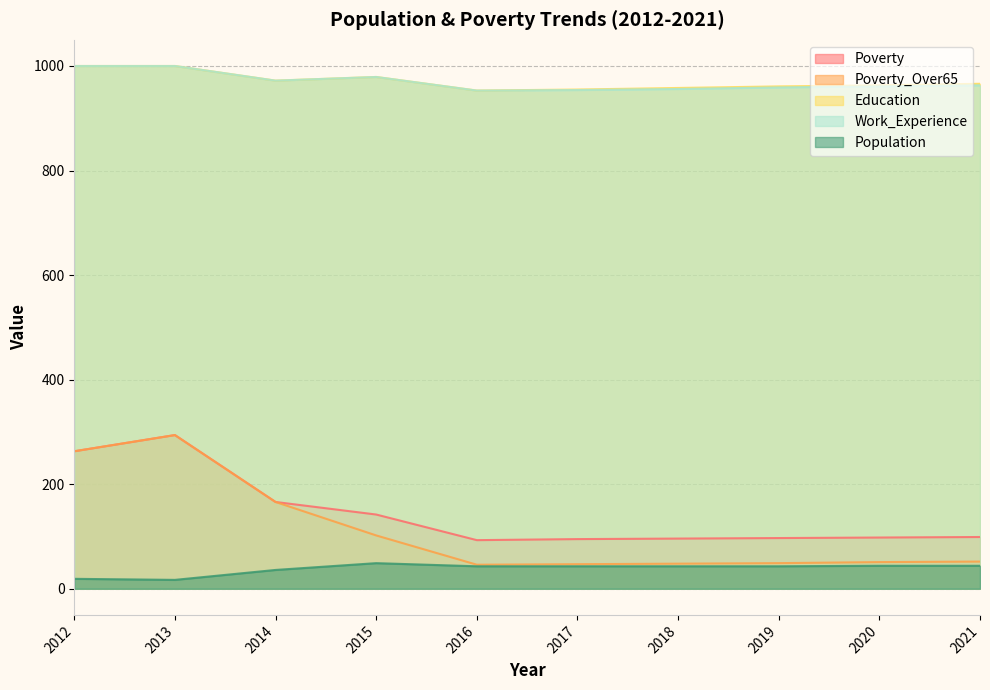

True or false: Education has more than 0 interior local peaks.

True